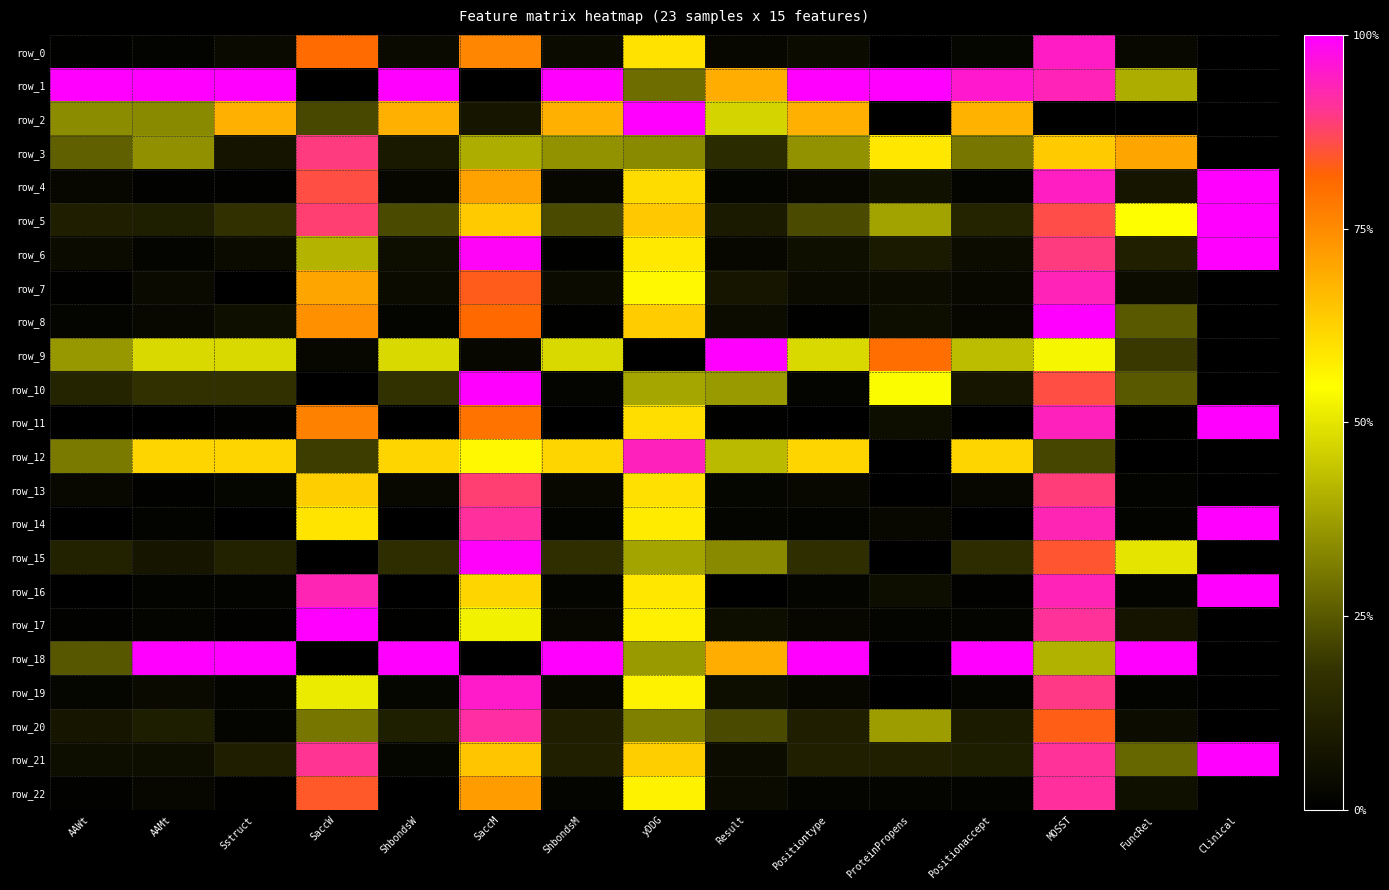

Reading left to right, list all the values displayed in this chart.

row_0: AAWt=0.0	AAMt=0.0	Sstruct=0.0	SaccW=0.8	ShbondsW=0.0	SaccM=0.8	ShbondsM=0.0	yDDG=0.6	Result=0.0	Positiontype=0.0	ProteinPropens=0.0	Positionaccept=0.0	MOSST=0.9	FuncRel=0.0	Clinical=0.0
row_1: AAWt=1.0	AAMt=1.0	Sstruct=1.0	SaccW=0.0	ShbondsW=1.0	SaccM=0.0	ShbondsM=1.0	yDDG=0.3	Result=0.7	Positiontype=1.0	ProteinPropens=1.0	Positionaccept=1.0	MOSST=0.9	FuncRel=0.4	Clinical=0.0
row_2: AAWt=0.3	AAMt=0.3	Sstruct=0.7	SaccW=0.2	ShbondsW=0.7	SaccM=0.1	ShbondsM=0.7	yDDG=1.0	Result=0.5	Positiontype=0.7	ProteinPropens=0.0	Positionaccept=0.7	MOSST=0.0	FuncRel=0.0	Clinical=0.0
row_3: AAWt=0.3	AAMt=0.3	Sstruct=0.1	SaccW=0.9	ShbondsW=0.1	SaccM=0.4	ShbondsM=0.4	yDDG=0.3	Result=0.2	Positiontype=0.4	ProteinPropens=0.6	Positionaccept=0.3	MOSST=0.6	FuncRel=0.7	Clinical=0.0
row_4: AAWt=0.0	AAMt=0.0	Sstruct=0.0	SaccW=0.9	ShbondsW=0.0	SaccM=0.7	ShbondsM=0.0	yDDG=0.6	Result=0.0	Positiontype=0.0	ProteinPropens=0.1	Positionaccept=0.0	MOSST=0.9	FuncRel=0.1	Clinical=1.0
row_5: AAWt=0.1	AAMt=0.1	Sstruct=0.2	SaccW=0.9	ShbondsW=0.2	SaccM=0.6	ShbondsM=0.2	yDDG=0.6	Result=0.1	Positiontype=0.2	ProteinPropens=0.4	Positionaccept=0.1	MOSST=0.9	FuncRel=0.5	Clinical=1.0
row_6: AAWt=0.0	AAMt=0.0	Sstruct=0.0	SaccW=0.4	ShbondsW=0.1	SaccM=1.0	ShbondsM=0.0	yDDG=0.6	Result=0.0	Positiontype=0.1	ProteinPropens=0.1	Positionaccept=0.0	MOSST=0.9	FuncRel=0.1	Clinical=1.0
row_7: AAWt=0.0	AAMt=0.0	Sstruct=0.0	SaccW=0.7	ShbondsW=0.0	SaccM=0.8	ShbondsM=0.0	yDDG=0.6	Result=0.1	Positiontype=0.0	ProteinPropens=0.0	Positionaccept=0.0	MOSST=0.9	FuncRel=0.0	Clinical=0.0
row_8: AAWt=0.0	AAMt=0.0	Sstruct=0.1	SaccW=0.7	ShbondsW=0.0	SaccM=0.8	ShbondsM=0.0	yDDG=0.6	Result=0.0	Positiontype=0.0	ProteinPropens=0.1	Positionaccept=0.0	MOSST=1.0	FuncRel=0.3	Clinical=0.0
row_9: AAWt=0.4	AAMt=0.5	Sstruct=0.5	SaccW=0.0	ShbondsW=0.5	SaccM=0.0	ShbondsM=0.5	yDDG=0.0	Result=1.0	Positiontype=0.5	ProteinPropens=0.8	Positionaccept=0.4	MOSST=0.5	FuncRel=0.2	Clinical=0.0
row_10: AAWt=0.1	AAMt=0.2	Sstruct=0.2	SaccW=0.0	ShbondsW=0.2	SaccM=1.0	ShbondsM=0.0	yDDG=0.4	Result=0.4	Positiontype=0.0	ProteinPropens=0.5	Positionaccept=0.1	MOSST=0.9	FuncRel=0.3	Clinical=0.0
row_11: AAWt=0.0	AAMt=0.0	Sstruct=0.0	SaccW=0.8	ShbondsW=0.0	SaccM=0.8	ShbondsM=0.0	yDDG=0.6	Result=0.0	Positiontype=0.0	ProteinPropens=0.0	Positionaccept=0.0	MOSST=0.9	FuncRel=0.0	Clinical=1.0
row_12: AAWt=0.3	AAMt=0.6	Sstruct=0.6	SaccW=0.2	ShbondsW=0.6	SaccM=0.6	ShbondsM=0.6	yDDG=0.9	Result=0.4	Positiontype=0.6	ProteinPropens=0.0	Positionaccept=0.6	MOSST=0.2	FuncRel=0.0	Clinical=0.0
row_13: AAWt=0.0	AAMt=0.0	Sstruct=0.0	SaccW=0.6	ShbondsW=0.0	SaccM=0.9	ShbondsM=0.0	yDDG=0.6	Result=0.0	Positiontype=0.0	ProteinPropens=0.0	Positionaccept=0.0	MOSST=0.9	FuncRel=0.0	Clinical=0.0
row_14: AAWt=0.0	AAMt=0.0	Sstruct=0.0	SaccW=0.6	ShbondsW=0.0	SaccM=0.9	ShbondsM=0.0	yDDG=0.6	Result=0.0	Positiontype=0.0	ProteinPropens=0.0	Positionaccept=0.0	MOSST=0.9	FuncRel=0.0	Clinical=1.0
row_15: AAWt=0.1	AAMt=0.1	Sstruct=0.1	SaccW=0.0	ShbondsW=0.2	SaccM=1.0	ShbondsM=0.2	yDDG=0.4	Result=0.3	Positiontype=0.2	ProteinPropens=0.0	Positionaccept=0.2	MOSST=0.8	FuncRel=0.5	Clinical=0.0
row_16: AAWt=0.0	AAMt=0.0	Sstruct=0.0	SaccW=0.9	ShbondsW=0.0	SaccM=0.6	ShbondsM=0.0	yDDG=0.6	Result=0.0	Positiontype=0.0	ProteinPropens=0.1	Positionaccept=0.0	MOSST=0.9	FuncRel=0.0	Clinical=1.0
row_17: AAWt=0.0	AAMt=0.0	Sstruct=0.0	SaccW=1.0	ShbondsW=0.0	SaccM=0.5	ShbondsM=0.0	yDDG=0.6	Result=0.1	Positiontype=0.0	ProteinPropens=0.0	Positionaccept=0.0	MOSST=0.9	FuncRel=0.1	Clinical=0.0
row_18: AAWt=0.2	AAMt=1.0	Sstruct=1.0	SaccW=0.0	ShbondsW=1.0	SaccM=0.0	ShbondsM=1.0	yDDG=0.4	Result=0.7	Positiontype=1.0	ProteinPropens=0.0	Positionaccept=1.0	MOSST=0.4	FuncRel=1.0	Clinical=0.0
row_19: AAWt=0.0	AAMt=0.0	Sstruct=0.0	SaccW=0.5	ShbondsW=0.0	SaccM=1.0	ShbondsM=0.0	yDDG=0.6	Result=0.1	Positiontype=0.0	ProteinPropens=0.0	Positionaccept=0.0	MOSST=0.9	FuncRel=0.0	Clinical=0.0
row_20: AAWt=0.1	AAMt=0.1	Sstruct=0.0	SaccW=0.3	ShbondsW=0.1	SaccM=0.9	ShbondsM=0.1	yDDG=0.3	Result=0.2	Positiontype=0.1	ProteinPropens=0.4	Positionaccept=0.1	MOSST=0.8	FuncRel=0.0	Clinical=0.0
row_21: AAWt=0.1	AAMt=0.0	Sstruct=0.1	SaccW=0.9	ShbondsW=0.0	SaccM=0.6	ShbondsM=0.1	yDDG=0.6	Result=0.0	Positiontype=0.1	ProteinPropens=0.1	Positionaccept=0.1	MOSST=0.9	FuncRel=0.3	Clinical=1.0
row_22: AAWt=0.0	AAMt=0.0	Sstruct=0.0	SaccW=0.8	ShbondsW=0.0	SaccM=0.7	ShbondsM=0.0	yDDG=0.6	Result=0.0	Positiontype=0.0	ProteinPropens=0.0	Positionaccept=0.0	MOSST=0.9	FuncRel=0.1	Clinical=0.0